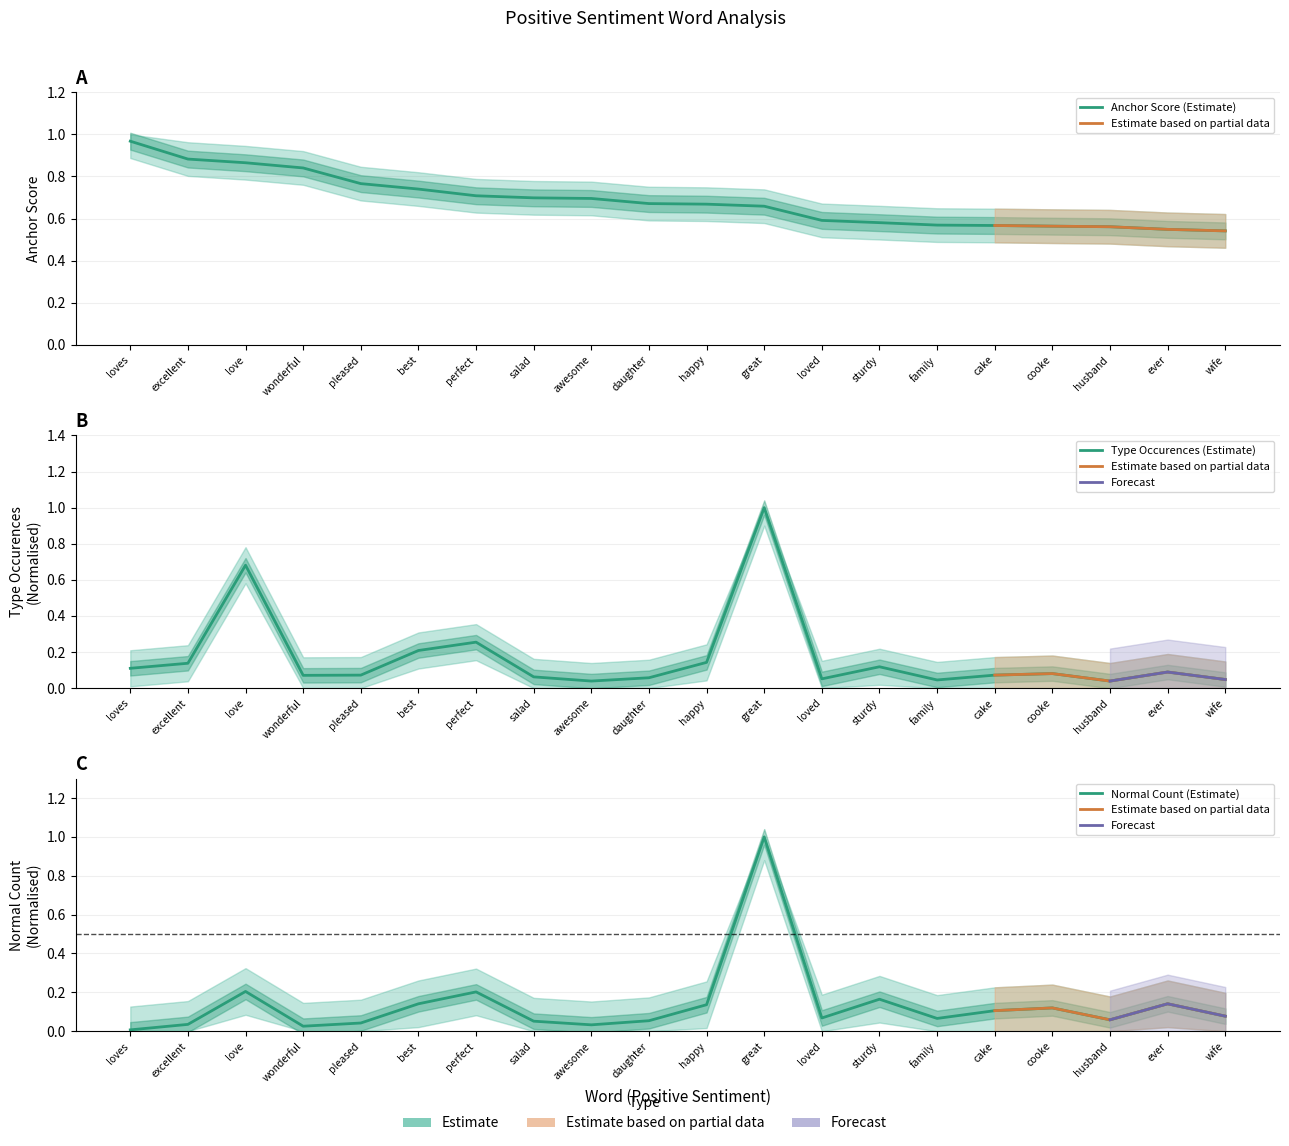

Count the number of data series in this chart.

3